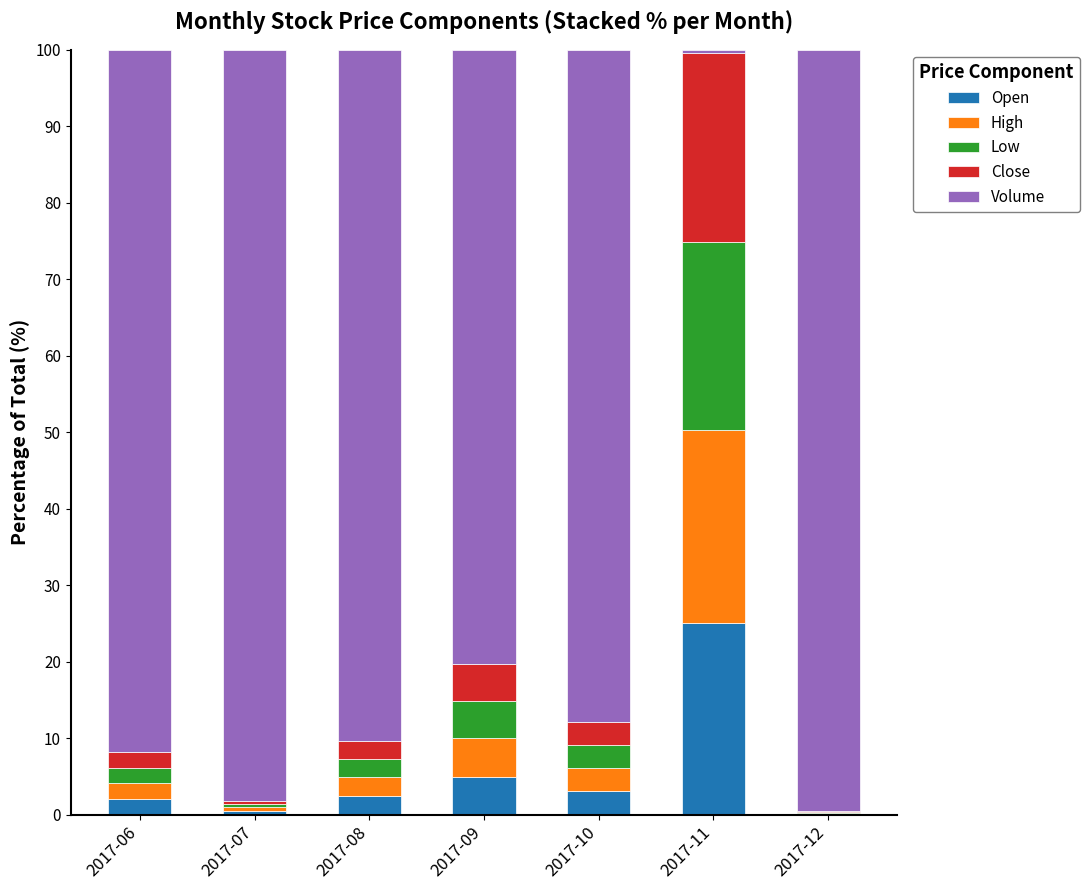

What are all the series names shown in the legend?

Open, High, Low, Close, Volume